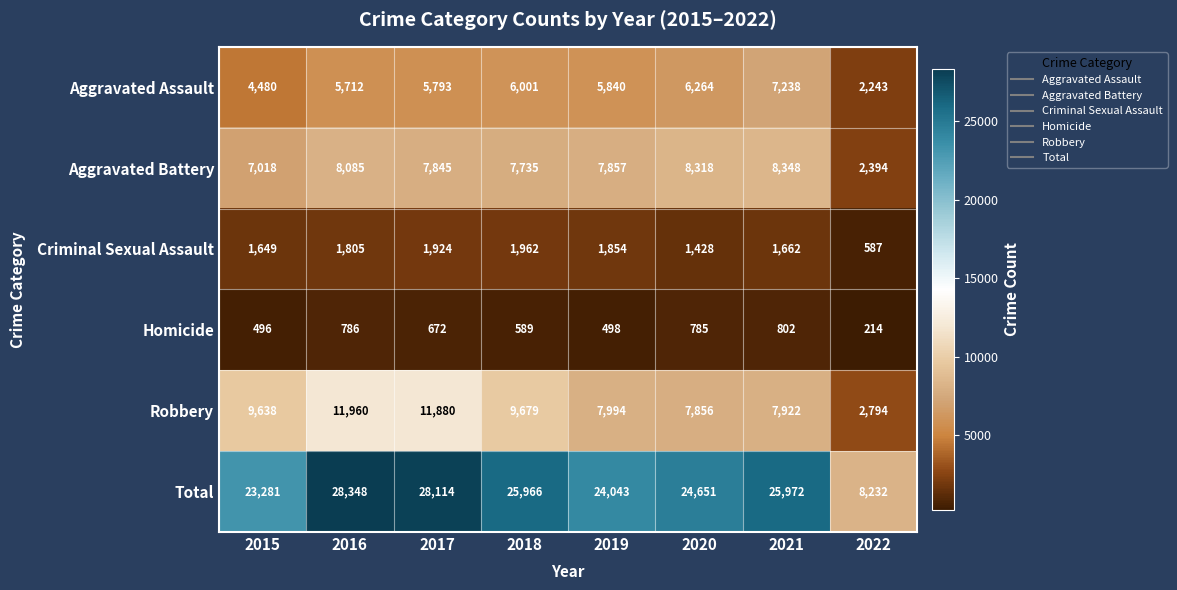

Which series has the largest range (max minus min)?

Total